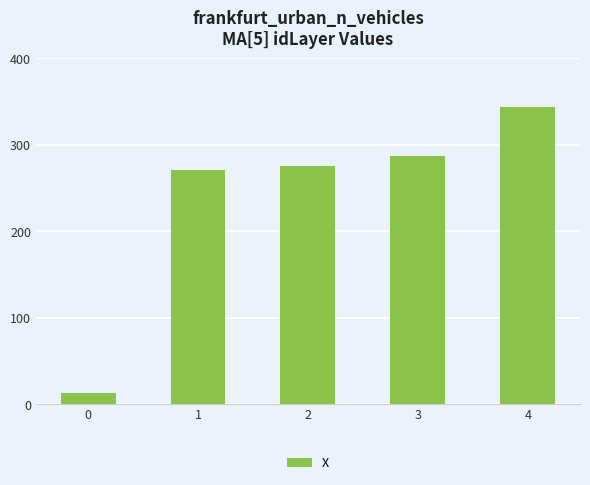

Rank the categories by value from highest to lowest.

4, 3, 2, 1, 0